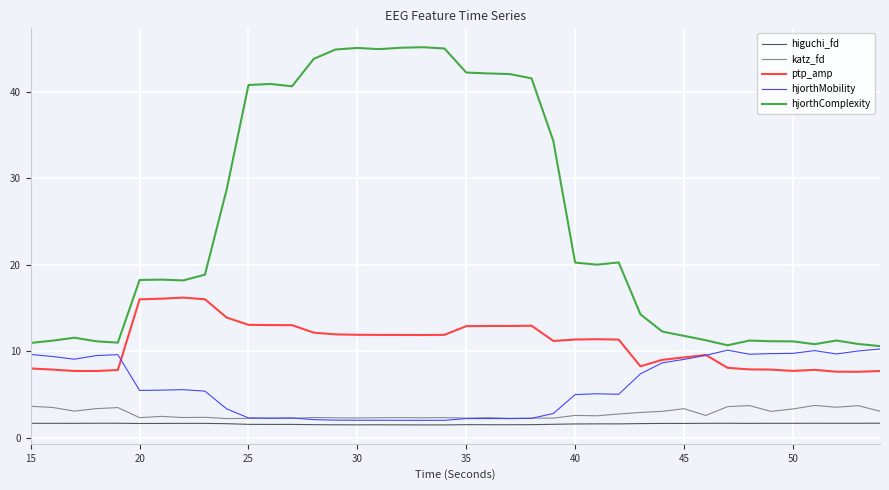

True or false: ptp_amp and higuchi_fd intersect in this chart.

False